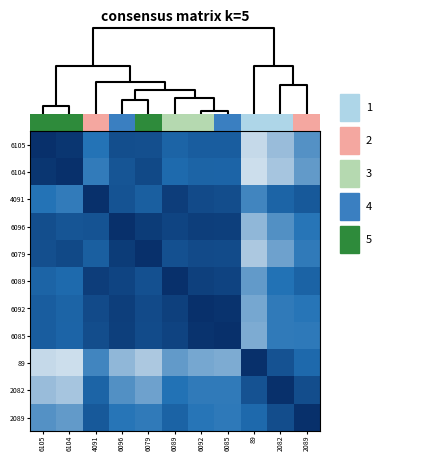

The 6079 series shows 0.4 at 6085. True or false?

False